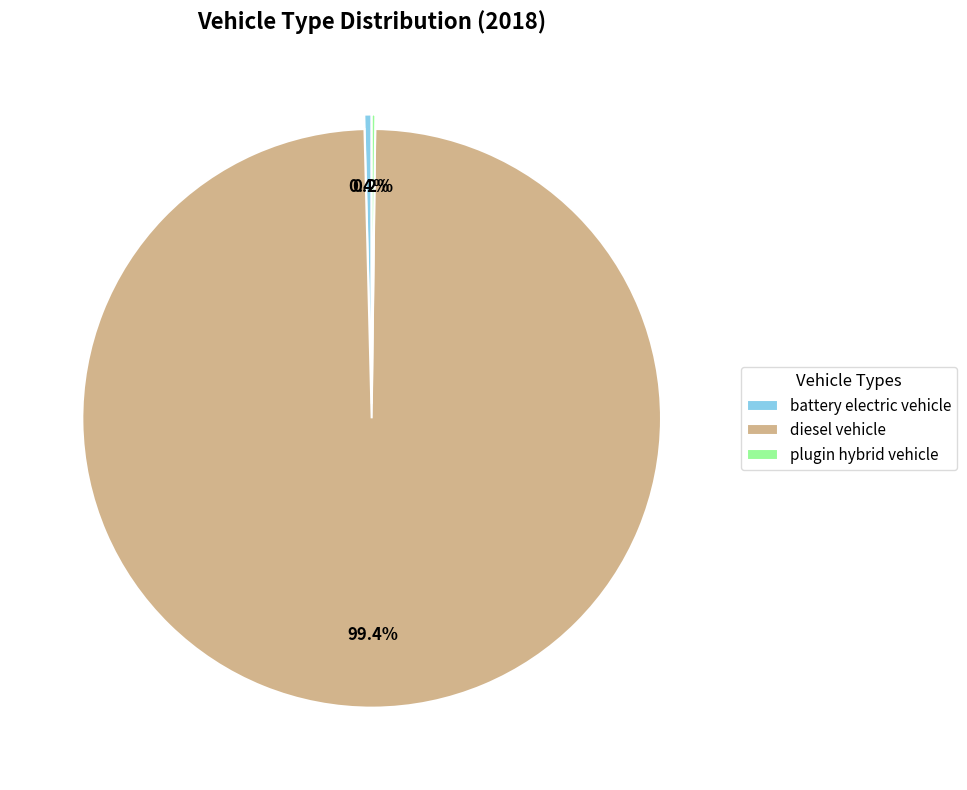

Which slice is the largest?

diesel vehicle